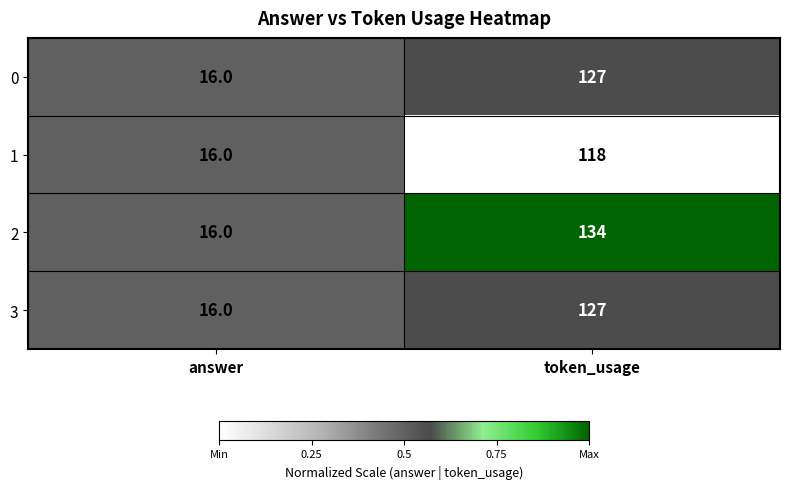

What is the total value across all series at token_usage?

506